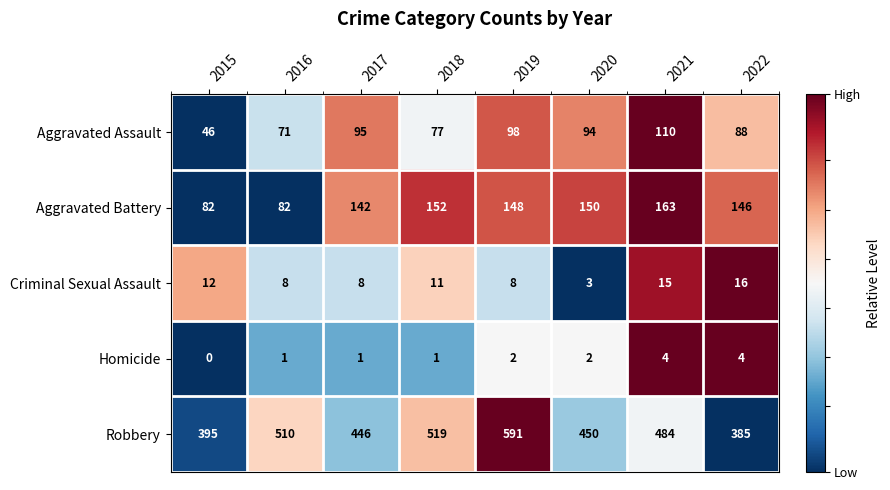

Which series has the largest total across all categories?

Robbery